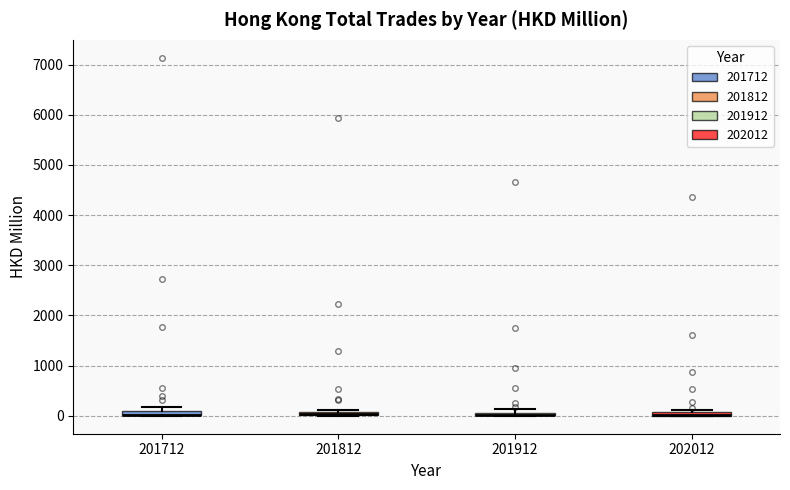

Where is the upper edge of the box at x = 201812 on the y-axis? The values are not printed on the chart, so give them approximately, as read against the axis.

100